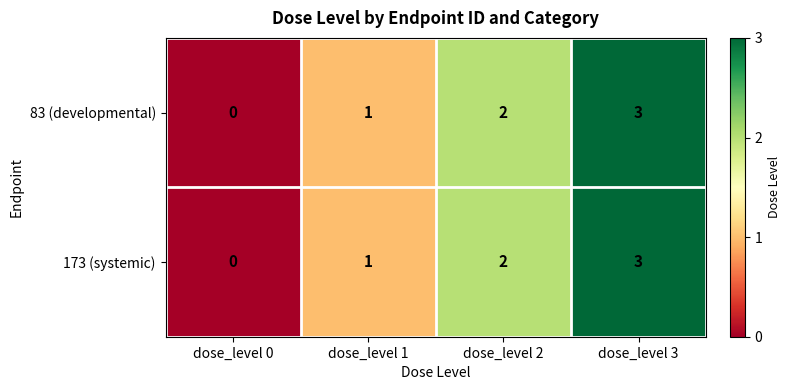

Is it true that 83 (developmental) equals -2 at dose_level 0?

False